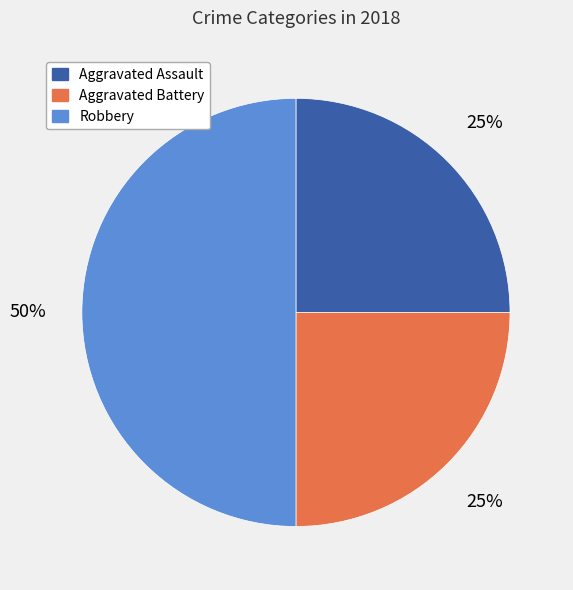

Does Aggravated Battery represent more than half of the total?

No